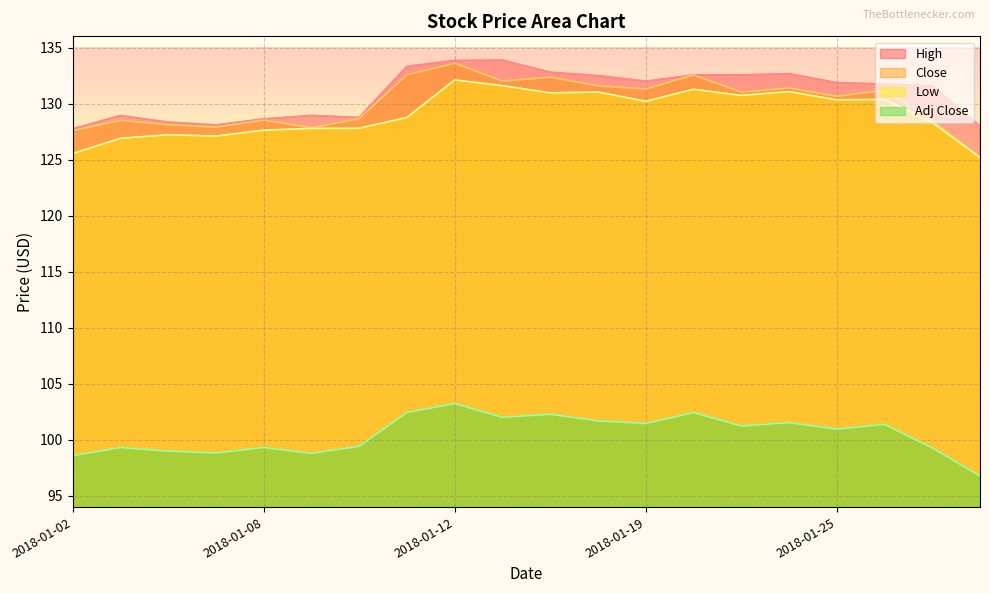

True or false: Low and High intersect in this chart.

False